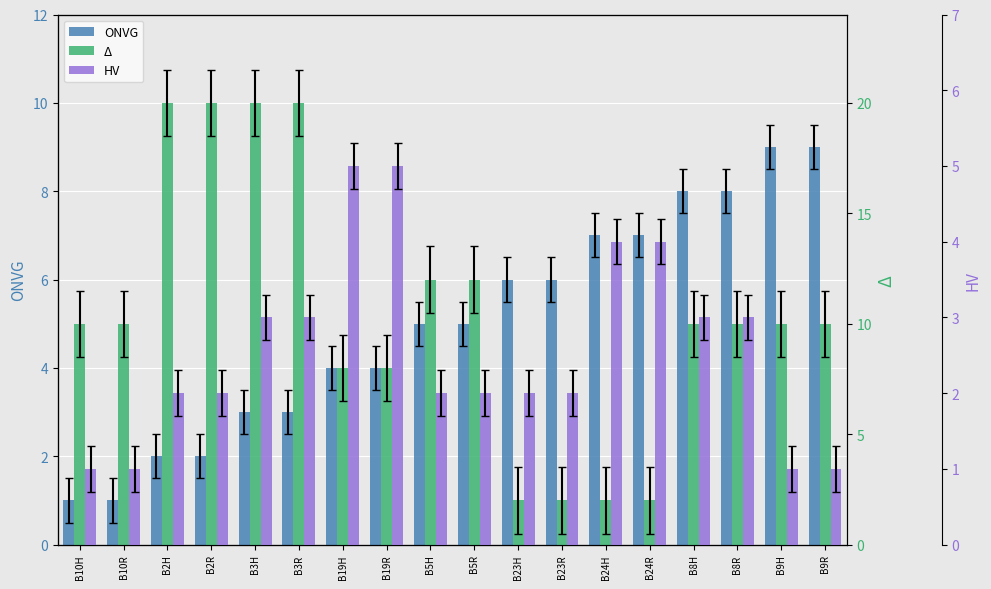

The Δ series shows 3 at B23R. True or false?

False